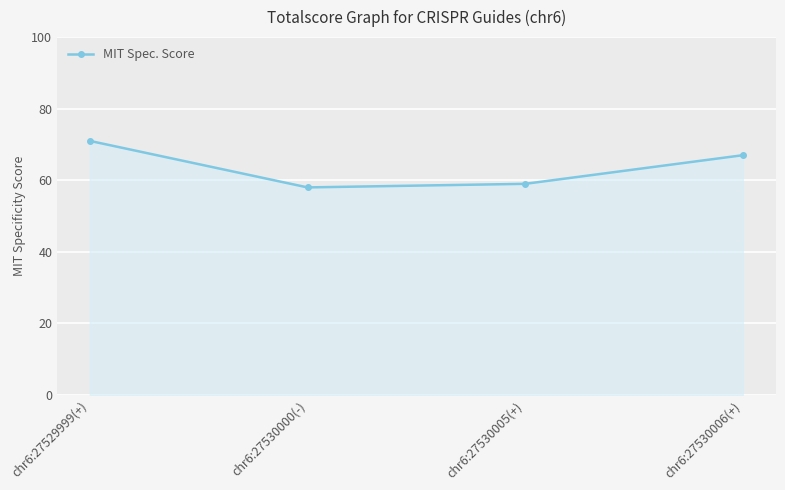

What is the sum of all values?

255